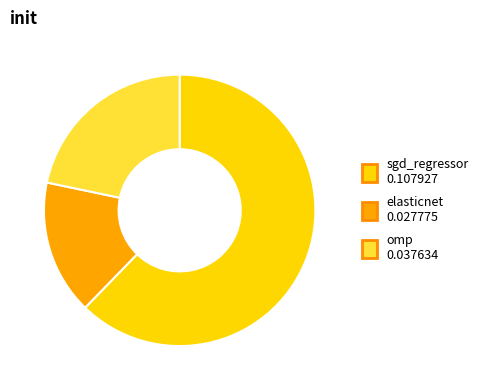

The sgd_regressor 0.107927 slice represents 71% of the pie. True or false?

False